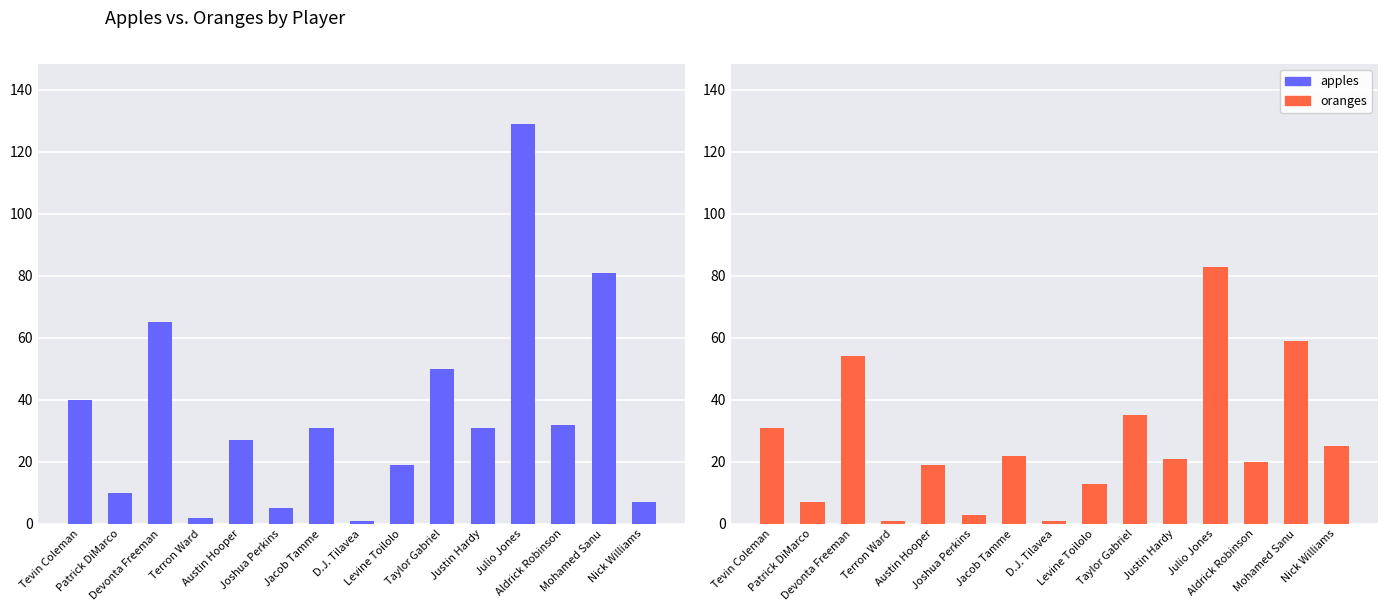

At which label does oranges reach its peak?

Julio Jones